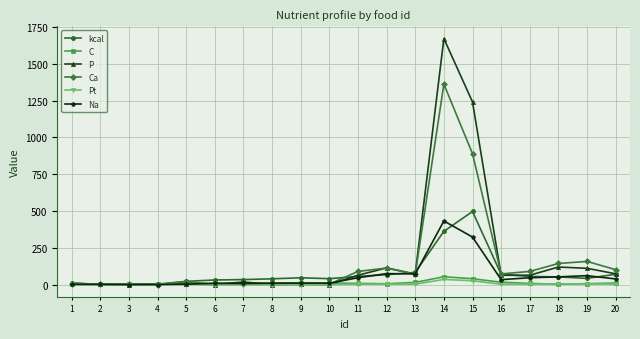

What is the maximum value for Ca?

1363.0